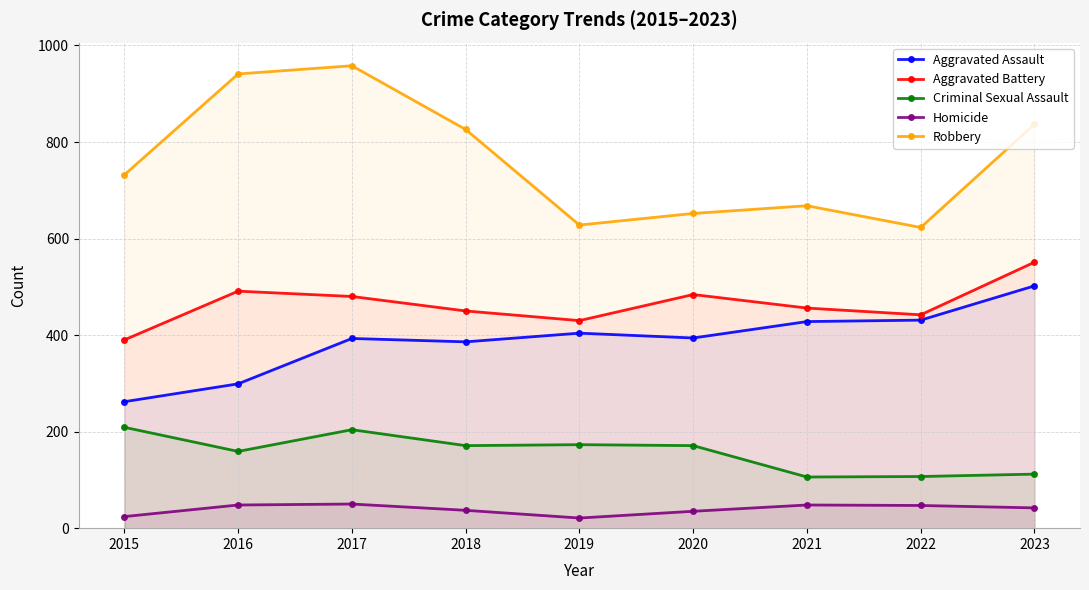

Reading left to right, extract all data points from this chart.

Aggravated Assault: 262	299	393	386	404	394	428	431	502
Aggravated Battery: 390	491	480	450	430	484	456	442	551
Criminal Sexual Assault: 209	159	204	171	173	171	106	107	112
Homicide: 24	48	50	37	21	35	48	47	42
Robbery: 732	941	958	826	628	652	668	623	837